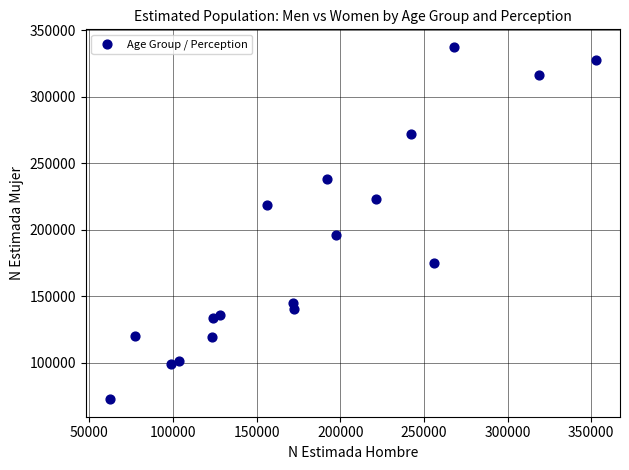

What is the range of X values (max minus min)?

290216